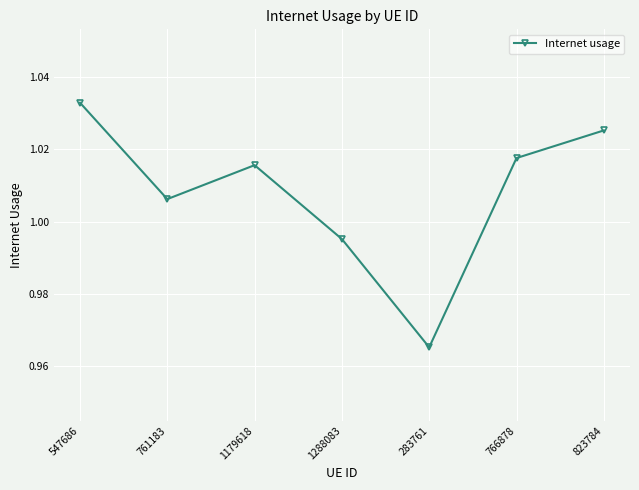

Between 1288083 and 283761, which is larger?

1288083